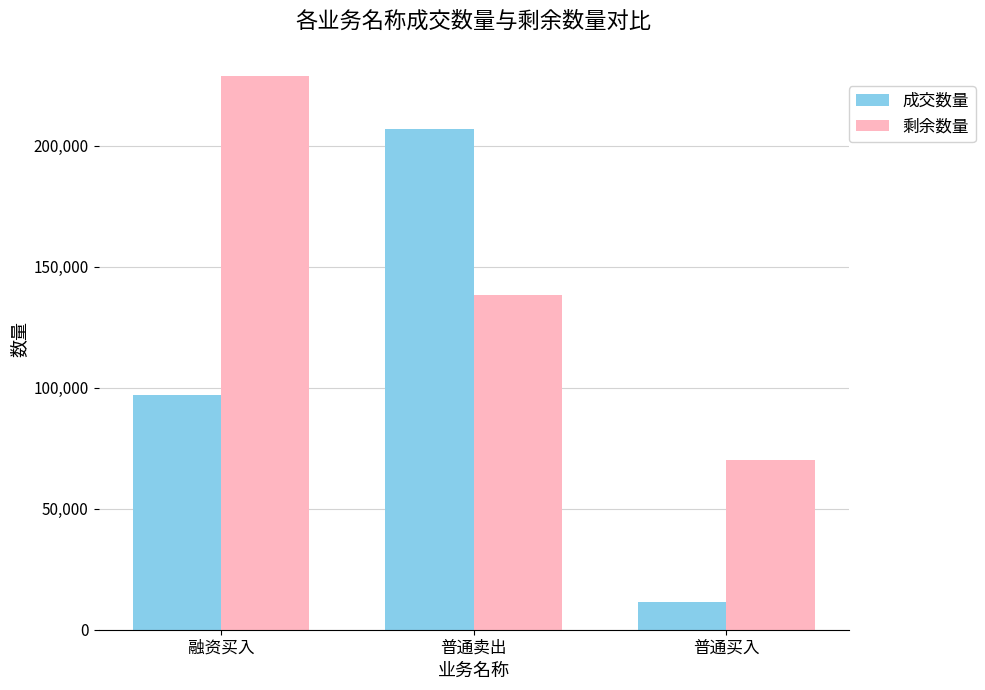

What is the average value of the 成交数量 series?

105100